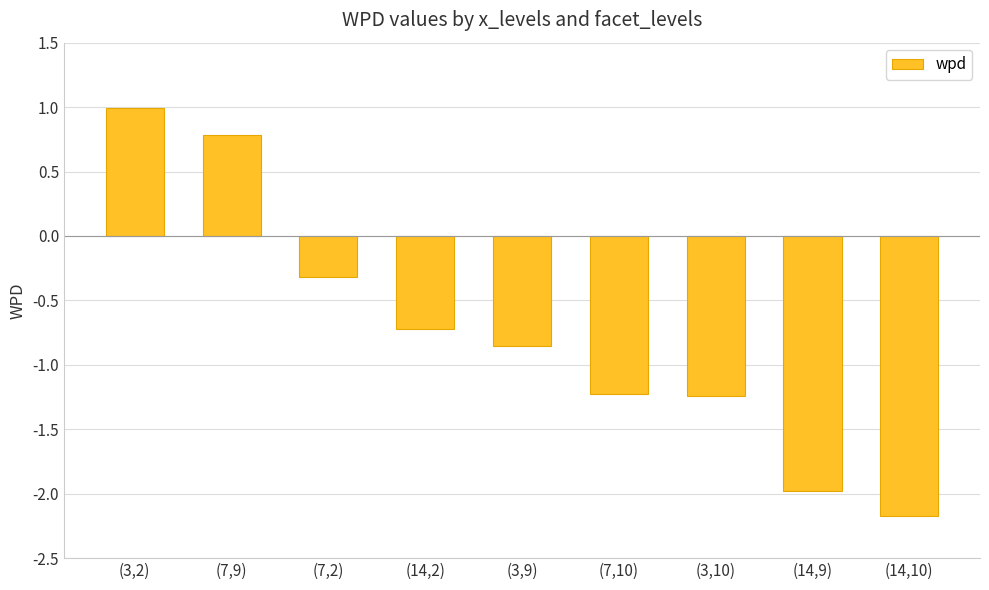

Where is the data nearest to the value 0?

(7,2)